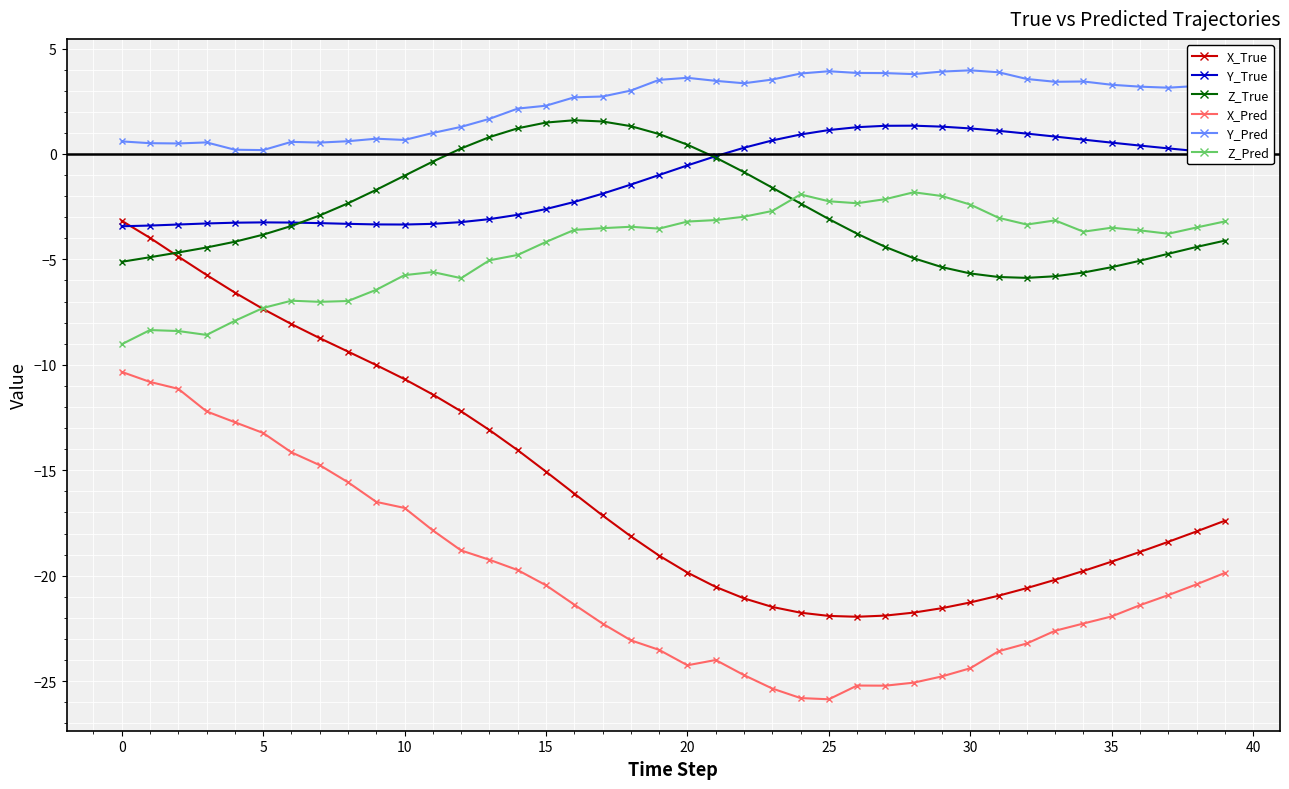

True or false: Z_True and Y_Pred intersect in this chart.

False